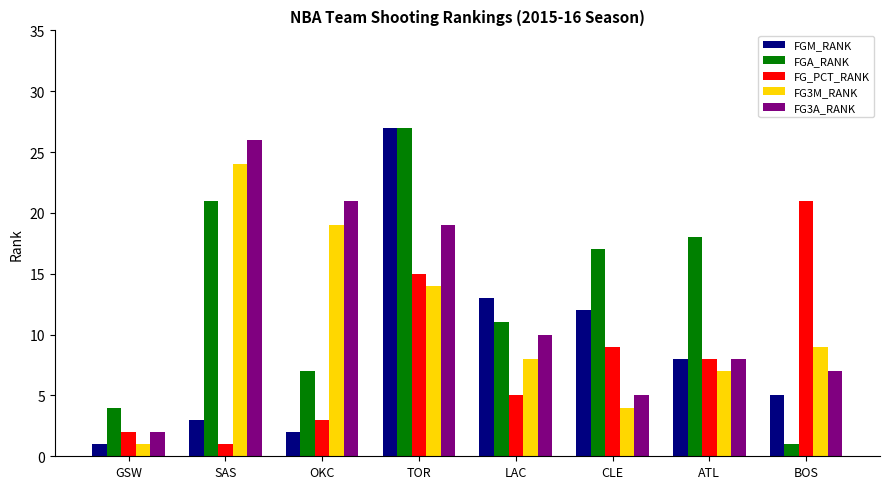

What is the approximate value of FG3M_RANK at ATL?

7